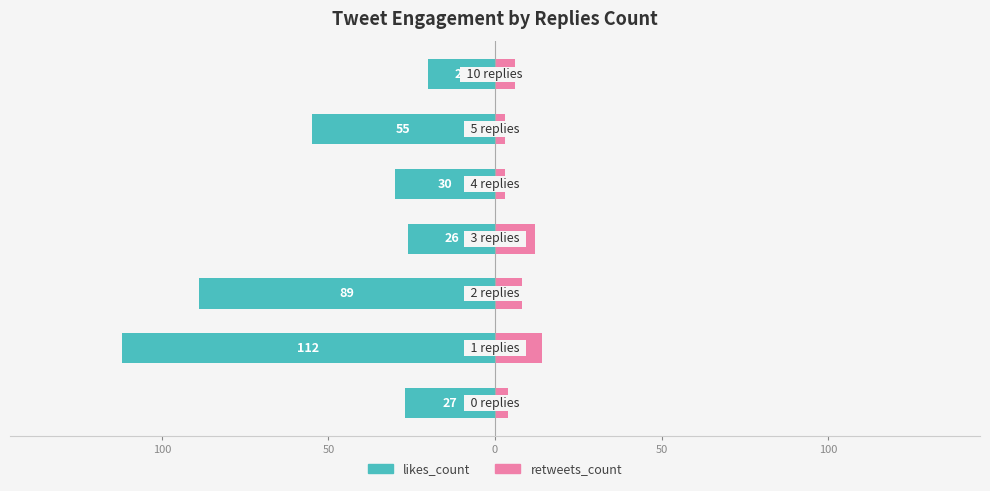

Reading left to right, extract all data points from this chart.

likes_count: 150=-27	100=-112	50=-89	0=-26	50=-30	100=-55	150=-20
retweets_count: 150=4	100=14	50=8	0=12	50=3	100=3	150=6